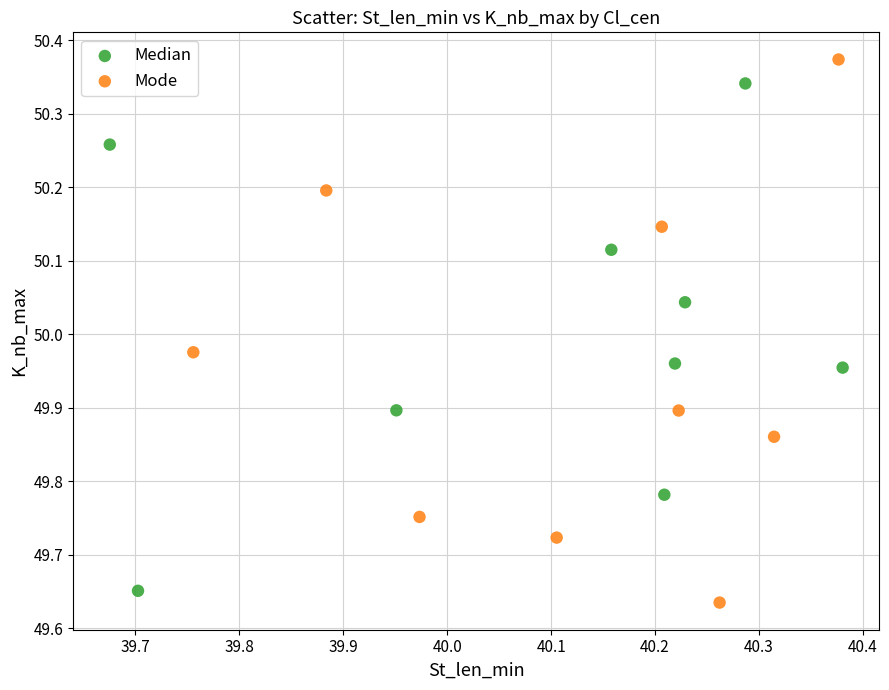

Which series contains the highest Y value?

Mode